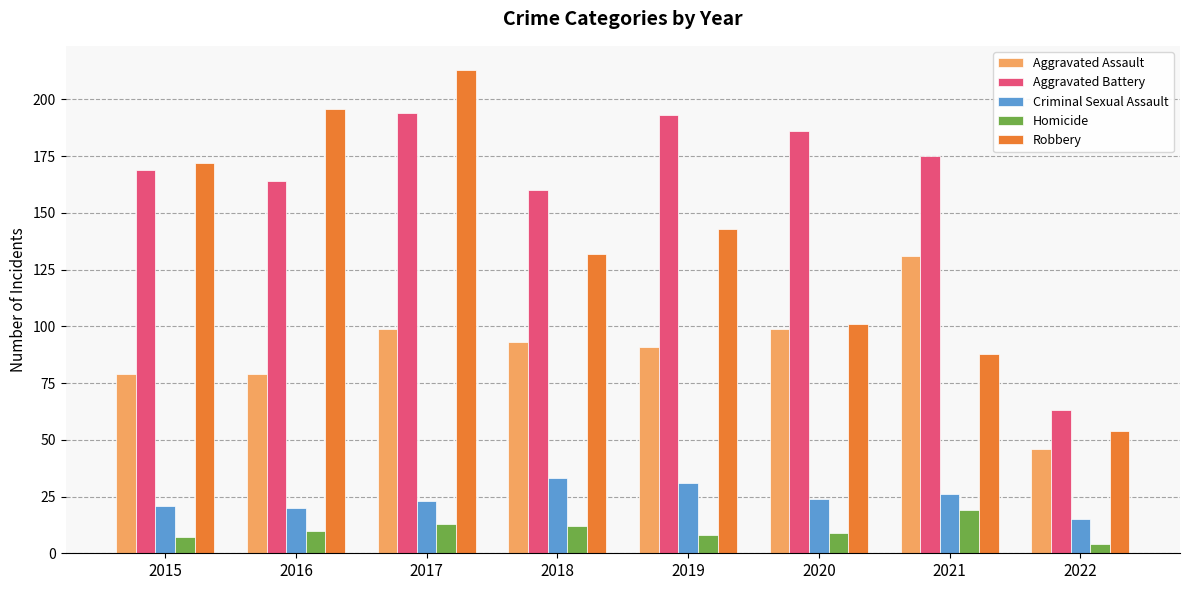

Count the number of data series in this chart.

5